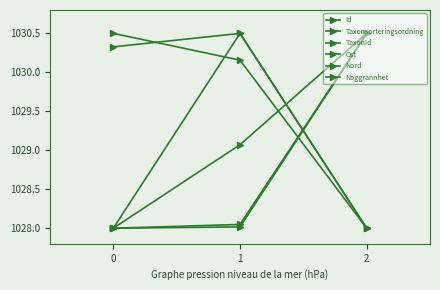

Is this an area chart (filled region under the line)?

No